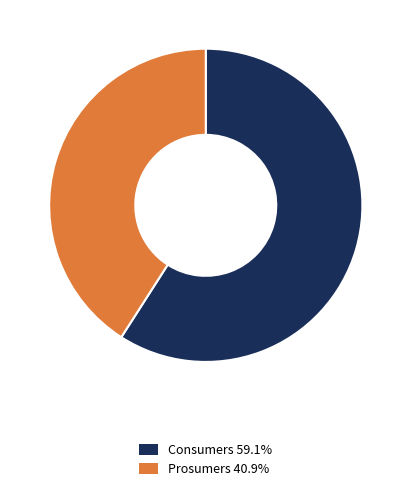

What is the largest slice in the pie chart?

Consumers